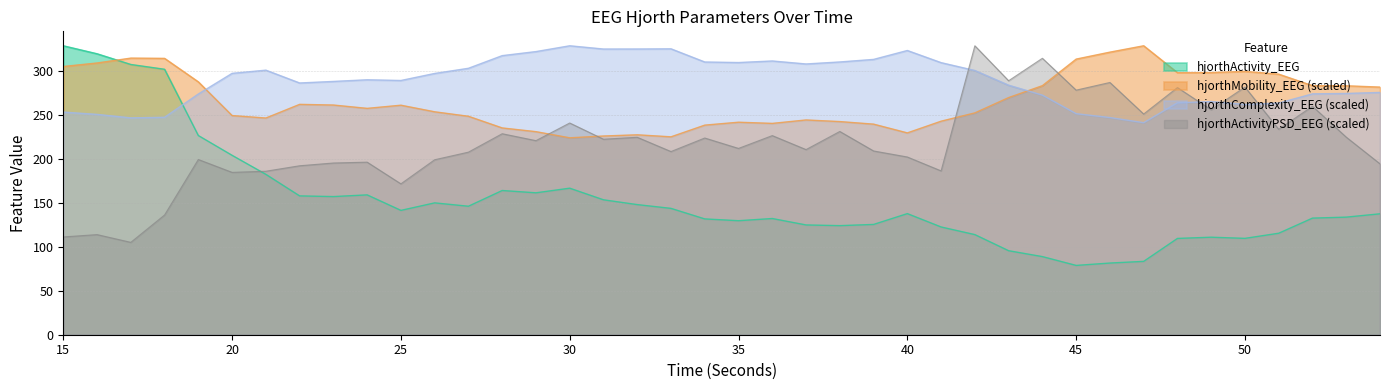

List the labels in order of hjorthActivityPSD_EEG value, largest first.

42, 44, 43, 46, 50, 48, 45, 52, 49, 47, 30, 51, 38, 28, 36, 53, 32, 34, 31, 29, 35, 37, 39, 33, 27, 40, 19, 26, 24, 23, 54, 22, 41, 21, 20, 25, 18, 16, 15, 17